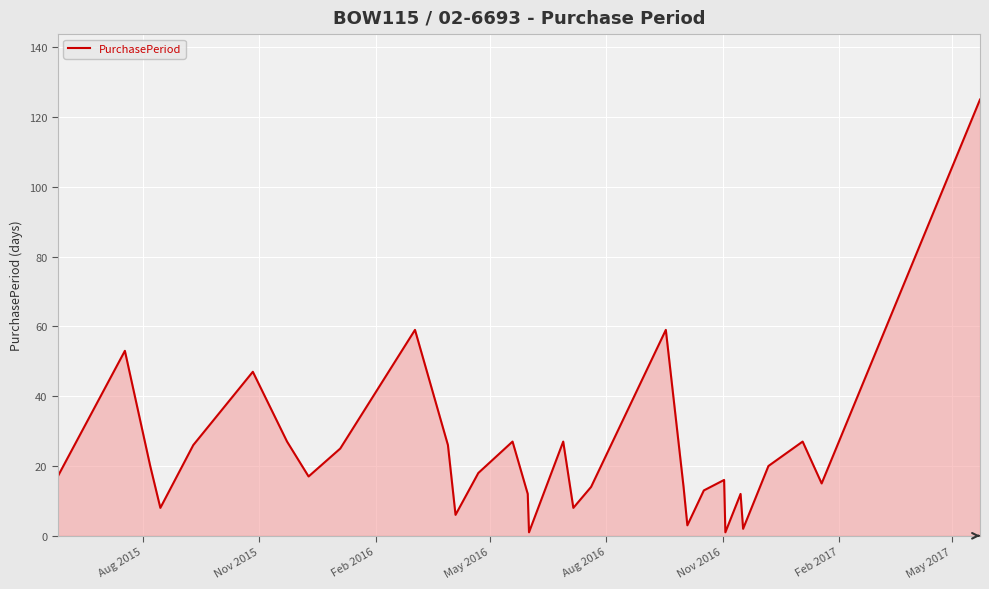

What is the difference between the maximum and minimum values?

124